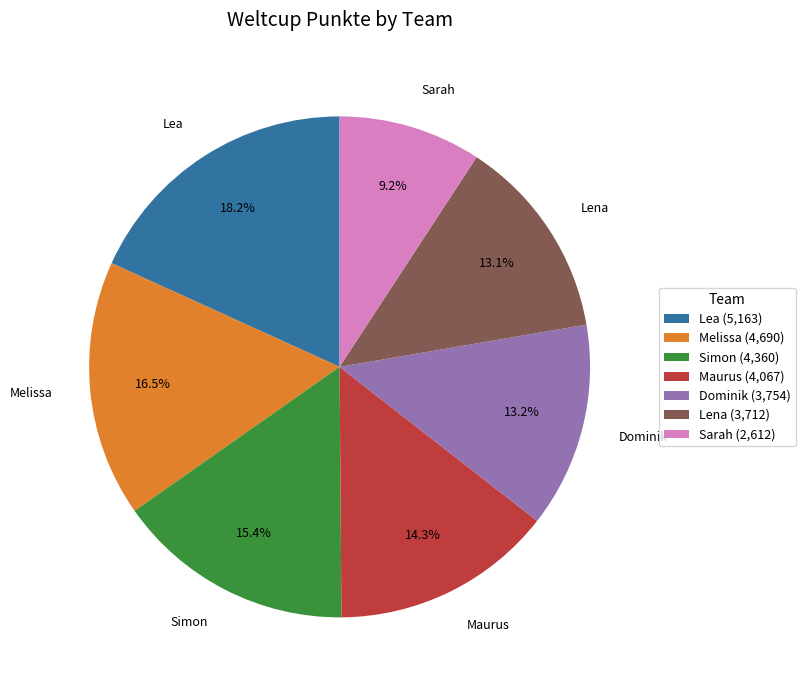

What percentage is the Lea slice, to the nearest percent?

18%